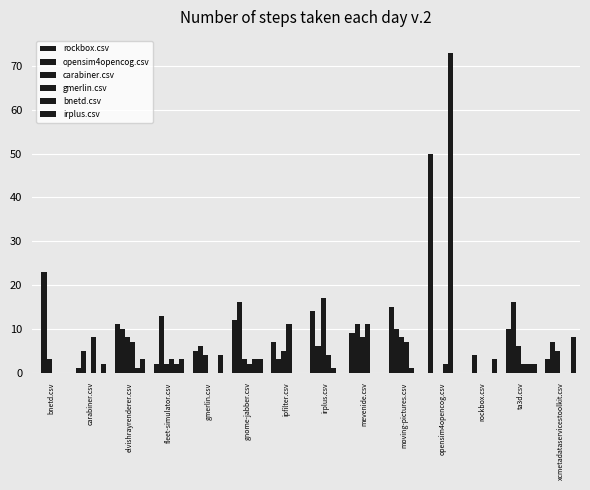

How many groups of bars are there?

14